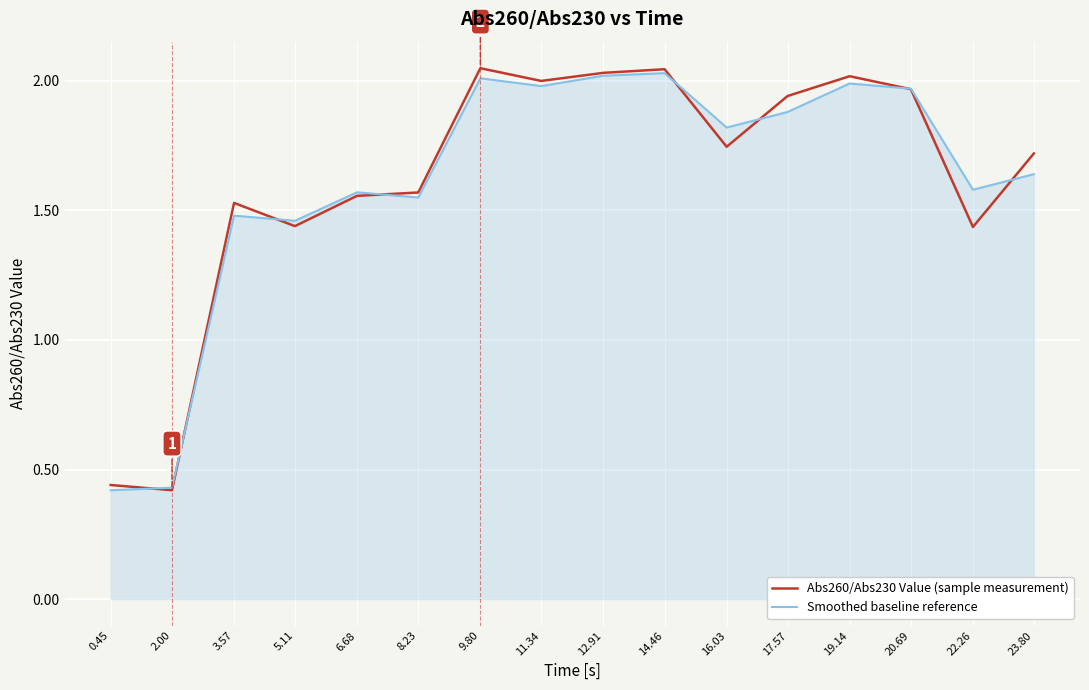

How many values in the Abs260/Abs230 Value (sample measurement) series are below 1?

2